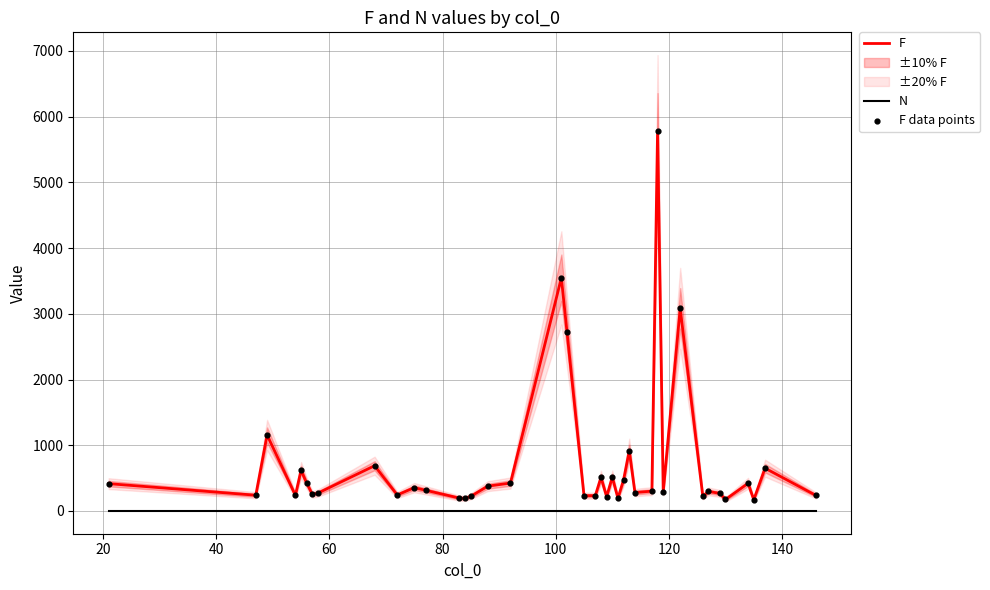

What are all the series names shown in the legend?

F, N, F data points